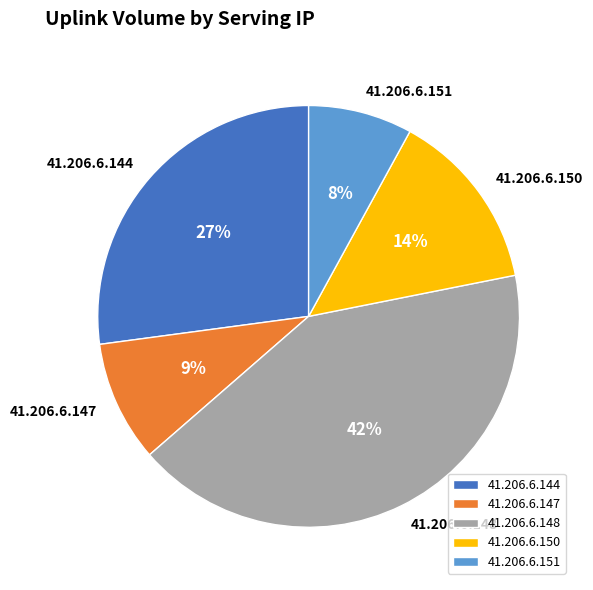

To the nearest percent, what percentage of the pie is 41.206.6.148?

42%